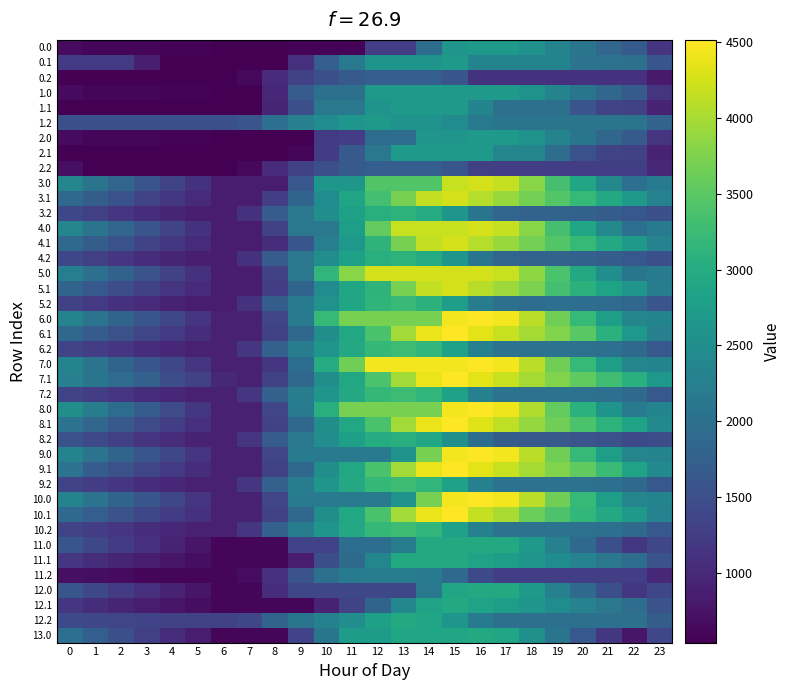

Reading left to right, extract all data points from this chart.

0.0: 0=651.4	1=602.4	2=592.2	3=587.8	4=583.0	5=572.3	6=537.6	7=537.6	8=537.6	9=583.3	10=583.3	11=583.3	12=1262.1	13=1262.1	14=1940.9	15=2619.7	16=2688.0	17=2688.0	18=2559.7	19=2317.6	20=2090.1	21=1854.1	22=1663.7	23=1157.5
0.1: 0=1213.1	1=1213.1	2=1213.1	3=873.8	4=537.6	5=537.6	6=537.6	7=537.6	8=537.6	9=1085.2	10=1719.7	11=2139.3	12=2600.0	13=2600.0	14=2600.0	15=2688.0	16=2337.9	17=2337.9	18=2337.9	19=2337.9	20=2055.6	21=2023.5	22=2003.9	23=1608.5
0.2: 0=537.6	1=537.6	2=537.6	3=537.6	4=537.6	5=537.6	6=537.6	7=616.3	8=1027.6	9=1301.5	10=1506.0	11=1656.7	12=1722.5	13=1722.5	14=1722.5	15=1601.6	16=1116.2	17=1106.8	18=1106.8	19=1106.8	20=1106.8	21=1106.8	22=1106.8	23=822.2
1.0: 0=651.4	1=602.4	2=592.2	3=587.8	4=583.0	5=572.3	6=537.6	7=537.6	8=996.4	9=1675.2	10=2009.2	11=2009.2	12=2688.0	13=2688.0	14=2688.0	15=2688.0	16=2688.0	17=2688.0	18=2559.7	19=2317.6	20=2090.1	21=1854.1	22=1663.7	23=1157.5
1.1: 0=537.6	1=537.6	2=537.6	3=537.6	4=537.6	5=537.6	6=537.6	7=537.6	8=954.3	9=1501.9	10=2136.4	11=2136.4	12=2597.1	13=2688.0	14=2688.0	15=2688.0	16=2337.9	17=2001.1	18=2001.1	19=2001.1	20=1590.8	21=1348.1	22=1328.4	23=933.0
1.2: 0=1503.1	1=1503.1	2=1503.1	3=1503.1	4=1503.1	5=1503.1	6=1503.1	7=1581.8	8=1993.1	9=2266.9	10=2471.5	11=2622.1	12=2688.0	13=2584.7	14=2584.7	15=2463.7	16=2145.7	17=2072.2	18=2072.2	19=2072.2	20=2072.2	21=2072.2	22=2072.2	23=1787.7
2.0: 0=651.4	1=602.4	2=592.2	3=587.8	4=583.0	5=572.3	6=537.6	7=537.6	8=537.6	9=537.6	10=1216.4	11=1262.1	12=1940.9	13=1940.9	14=2619.7	15=2619.7	16=2688.0	17=2688.0	18=2559.7	19=2317.6	20=2090.1	21=1854.1	22=1663.7	23=1157.5
2.1: 0=537.6	1=537.6	2=537.6	3=537.6	4=537.6	5=537.6	6=537.6	7=537.6	8=537.6	9=593.4	10=1227.9	11=1647.5	12=2108.2	13=2688.0	14=2688.0	15=2688.0	16=2688.0	17=2351.3	18=2351.3	19=1955.6	20=1545.2	21=1348.1	22=1328.4	23=933.0
2.2: 0=705.0	1=537.6	2=537.6	3=537.6	4=537.6	5=537.6	6=537.6	7=616.3	8=1027.6	9=1301.5	10=1506.0	11=1656.7	12=1722.5	13=1722.5	14=1722.5	15=1601.6	16=1283.6	17=1274.2	18=1274.2	19=1274.2	20=1274.2	21=1274.2	22=1274.2	23=989.6
3.0: 0=2349.0	1=2069.3	2=1828.4	3=1593.5	4=1357.9	5=1116.5	6=851.2	7=851.2	8=851.2	9=1615.4	10=2648.9	11=2648.9	12=3441.2	13=3441.2	14=3441.2	15=4187.7	16=4256.0	17=4173.5	18=3814.5	19=3341.8	20=2883.6	21=2416.9	22=1995.9	23=2172.4
3.1: 0=1904.7	1=1712.5	2=1533.4	3=1359.5	4=1188.5	5=1027.7	6=851.2	7=851.2	8=1267.9	9=1815.5	10=2450.0	11=2869.6	12=3330.3	13=3700.8	14=4143.8	15=4256.0	16=4071.2	17=3899.8	18=3680.5	19=3450.1	20=3205.1	21=2942.3	22=2692.0	23=2298.3
3.2: 0=1392.6	1=1287.9	2=1170.6	3=1057.7	4=951.4	5=871.1	6=851.2	7=1098.6	8=1678.6	9=2121.1	10=2494.4	11=2813.7	12=3048.3	13=3111.5	14=2978.0	15=2626.3	16=2077.7	17=1837.6	18=1782.0	19=1798.0	20=1766.2	21=1707.4	22=1627.7	23=1510.2
4.0: 0=2349.0	1=2069.3	2=1828.4	3=1593.5	4=1357.9	5=1116.5	6=851.2	7=851.2	8=1310.0	9=2122.2	10=2122.2	11=2769.6	12=3561.9	13=4187.7	14=4187.7	15=4187.7	16=4256.0	17=4173.5	18=3814.5	19=3341.8	20=2883.6	21=2416.9	22=1995.9	23=2172.4
4.1: 0=1904.7	1=1712.5	2=1533.4	3=1359.5	4=1188.5	5=1027.7	6=851.2	7=851.2	8=1058.6	9=1606.2	10=2240.7	11=2660.3	12=3120.9	13=3700.8	14=4143.8	15=4256.0	16=4071.2	17=3899.8	18=3680.5	19=3450.1	20=3205.1	21=2942.3	22=2692.0	23=2298.3
4.2: 0=1392.6	1=1287.9	2=1170.6	3=1057.7	4=951.4	5=871.1	6=851.2	7=1098.6	8=1678.6	9=2121.1	10=2494.4	11=2813.7	12=3048.3	13=3111.5	14=2978.0	15=2626.3	16=2077.7	17=1837.6	18=1782.0	19=1798.0	20=1766.2	21=1707.4	22=1627.7	23=1510.2
5.0: 0=2259.9	1=1995.1	2=1769.0	3=1548.9	4=1328.2	5=1101.7	6=851.2	7=851.2	8=1310.0	9=2122.2	10=3155.7	11=3803.1	12=4256.0	13=4256.0	14=4256.0	15=4256.0	16=4256.0	17=4188.4	18=3844.2	19=3386.3	20=2943.0	21=2491.2	22=2085.0	23=2172.4
5.1: 0=1815.6	1=1638.2	2=1474.0	3=1314.9	4=1158.8	5=1012.8	6=851.2	7=851.2	8=1267.9	9=1815.5	10=2450.0	11=2869.6	12=3120.9	13=3700.8	14=4143.8	15=4256.0	16=4086.1	17=3929.5	18=3725.0	19=3329.3	20=3089.7	21=2841.8	22=2606.3	23=2211.0
5.2: 0=1303.5	1=1213.7	2=1111.2	3=1013.2	4=921.7	5=856.2	6=851.2	7=1113.8	8=1708.9	9=2166.6	10=2555.0	11=2889.5	12=3139.2	13=3217.6	14=3098.9	15=2762.1	16=2228.3	17=2003.0	18=1962.3	19=1993.5	20=1976.5	21=1932.5	22=1867.8	23=1585.6
6.0: 0=2311.9	1=2047.1	2=1821.0	3=1600.9	4=1380.2	5=1153.7	6=903.2	7=903.2	8=1362.0	9=2174.2	10=3207.7	11=3701.2	12=3701.2	13=3701.2	14=3701.2	15=4447.7	16=4516.0	17=4448.4	18=4104.2	19=3646.3	20=3203.0	21=2751.2	22=2345.0	23=2328.4
6.1: 0=1867.6	1=1690.2	2=1526.0	3=1366.9	4=1210.8	5=1064.8	6=903.2	7=903.2	8=1318.6	9=1866.2	10=2500.7	11=2920.3	12=3380.9	13=3960.8	14=4403.8	15=4516.0	16=4346.1	17=4189.5	18=3985.0	19=3769.5	20=3502.1	21=3074.0	22=2658.3	23=2263.0
6.2: 0=1355.5	1=1265.7	2=1163.2	3=1065.2	4=973.7	5=908.2	6=903.2	7=1165.8	8=1760.9	9=2218.6	10=2607.0	11=2941.5	12=3191.2	13=3269.6	14=3150.9	15=2814.1	16=2280.3	17=2055.0	18=2014.3	19=2045.5	20=2028.5	21=1984.5	22=1919.8	23=1637.6
7.0: 0=2311.9	1=2047.1	2=1821.0	3=1600.9	4=1380.2	5=1153.7	6=903.2	7=903.2	8=1162.3	9=1974.5	10=3008.0	11=3655.4	12=4447.7	13=4447.7	14=4447.7	15=4447.7	16=4516.0	17=4448.4	18=4104.2	19=3646.3	20=3203.0	21=2751.2	22=2345.0	23=2328.4
7.1: 0=2265.2	1=2087.9	2=1923.6	3=1764.5	4=1471.8	5=1325.8	6=984.0	7=903.2	8=1319.9	9=1867.5	10=2502.0	11=2921.6	12=3382.3	13=3962.1	14=4403.8	15=4516.0	16=4346.1	17=4189.5	18=3985.0	19=3769.5	20=3539.3	21=3291.4	22=3056.0	23=2660.6
7.2: 0=1355.5	1=1265.7	2=1163.2	3=1065.2	4=973.7	5=908.2	6=903.2	7=1165.8	8=1760.9	9=2218.6	10=2607.0	11=2941.5	12=3191.2	13=3269.6	14=3150.9	15=2814.1	16=2280.3	17=2055.0	18=2014.3	19=2045.5	20=2028.5	21=1984.5	22=1919.8	23=1637.6
8.0: 0=2496.0	1=2200.6	2=1943.8	3=1693.0	4=1441.6	5=1184.4	6=903.2	7=903.2	8=1362.0	9=2174.2	10=3053.8	11=3701.2	12=3701.2	13=3701.2	14=3701.2	15=4447.7	16=4516.0	17=4417.7	18=4042.9	19=3554.3	20=3080.2	21=2597.7	22=2160.8	23=2328.4
8.1: 0=2051.7	1=1843.7	2=1648.7	3=1459.0	4=1272.2	5=1095.5	6=903.2	7=903.2	8=1318.6	9=1866.2	10=2500.7	11=2920.3	12=3380.9	13=3960.8	14=4403.8	15=4516.0	16=4315.4	17=4128.1	18=3892.9	19=3646.8	20=3385.9	21=3107.3	22=2841.1	23=2446.4
8.2: 0=1539.6	1=1419.1	2=1285.9	3=1157.2	4=1035.1	5=938.9	6=903.2	7=1134.4	8=1698.2	9=2124.6	10=2481.7	11=2784.9	12=3003.3	13=3050.4	14=2901.0	15=2533.5	16=1969.0	17=1713.1	18=1641.7	19=1641.5	20=1593.8	21=1519.2	22=1423.7	23=1481.7
9.0: 0=2311.9	1=2047.1	2=1821.0	3=1600.9	4=1380.2	5=1153.7	6=903.2	7=903.2	8=1362.0	9=2174.2	10=2174.2	11=2174.2	12=2174.2	13=2561.5	14=3701.2	15=4447.7	16=4516.0	17=4448.4	18=4104.2	19=3646.3	20=3203.0	21=2751.2	22=2345.0	23=2328.4
9.1: 0=2047.7	1=1690.2	2=1526.0	3=1366.9	4=1210.8	5=1064.8	6=903.2	7=903.2	8=1318.6	9=1866.2	10=2500.7	11=2920.3	12=3380.9	13=3960.8	14=4403.8	15=4516.0	16=4346.1	17=4189.5	18=3985.0	19=3769.5	20=3539.3	21=3254.2	22=2838.5	23=2443.1
9.2: 0=1355.5	1=1265.7	2=1163.2	3=1065.2	4=973.7	5=908.2	6=903.2	7=1165.8	8=1760.9	9=2218.6	10=2607.0	11=2941.5	12=3191.2	13=3269.6	14=3150.9	15=2814.1	16=2280.3	17=2055.0	18=2014.3	19=2045.5	20=2028.5	21=1984.5	22=1919.8	23=1637.6
10.0: 0=2311.9	1=2047.1	2=1821.0	3=1600.9	4=1380.2	5=1153.7	6=903.2	7=903.2	8=1362.0	9=2174.2	10=2174.2	11=2174.2	12=2174.2	13=2561.5	14=3701.2	15=4447.7	16=4516.0	17=4448.4	18=4104.2	19=3646.3	20=3203.0	21=2751.2	22=2345.0	23=2328.4
10.1: 0=1904.8	1=1727.5	2=1563.2	3=1404.2	4=1248.1	5=1102.0	6=903.2	7=903.2	8=1318.6	9=1866.2	10=2500.7	11=2920.3	12=3380.9	13=3960.8	14=4403.8	15=4516.0	16=4165.9	17=4009.3	18=3624.7	19=3409.2	20=3179.0	21=2931.1	22=2695.6	23=2300.2
10.2: 0=1355.5	1=1265.7	2=1163.2	3=1065.2	4=973.7	5=908.2	6=903.2	7=1165.8	8=1760.9	9=2218.6	10=2607.0	11=2941.5	12=3191.2	13=3269.6	14=3150.9	15=2814.1	16=2280.3	17=2055.0	18=2014.3	19=2045.5	20=2028.5	21=1984.5	22=1919.8	23=1637.6
11.0: 0=1600.3	1=1401.8	2=1242.1	3=1088.3	4=934.0	5=773.8	6=589.6	7=589.6	8=589.6	9=1334.0	10=1334.0	11=1981.4	12=1981.4	13=2203.6	14=2948.0	15=2948.0	16=2948.0	17=2946.7	18=2668.9	19=2277.3	20=1900.3	21=1514.8	22=1175.0	23=1387.6
11.1: 0=1161.5	1=1050.5	2=952.6	3=859.8	4=770.1	5=690.4	6=595.1	7=589.6	8=589.6	9=853.4	10=1487.9	11=1907.5	12=2368.2	13=2948.0	14=2948.0	15=2948.0	16=2844.4	17=2754.2	18=2616.0	19=2466.8	20=2303.0	21=2121.4	22=1952.3	23=1556.9
11.2: 0=706.0	1=682.6	2=646.4	3=614.7	4=589.6	5=589.6	6=589.6	7=668.3	8=1079.6	9=1551.8	10=2008.0	11=2158.6	12=2224.4	13=2224.4	14=2172.1	15=1901.6	16=1434.2	17=1275.2	18=1275.2	19=1275.2	20=1275.2	21=1275.2	22=1275.2	23=990.6
12.0: 0=1600.3	1=1401.8	2=1242.1	3=1088.3	4=934.0	5=773.8	6=589.6	7=589.6	8=1048.4	9=1390.8	10=1390.8	11=1390.8	12=1390.8	13=1390.8	14=2135.2	15=2879.7	16=2948.0	17=2946.7	18=2668.9	19=2277.3	20=1900.3	21=1514.8	22=1175.0	23=1387.6
12.1: 0=1161.5	1=1050.5	2=952.6	3=859.8	4=770.1	5=690.4	6=595.1	7=589.6	8=589.6	9=589.6	10=932.7	11=1352.3	12=1813.0	13=2392.8	14=2835.8	15=2948.0	16=2844.4	17=2754.2	18=2616.0	19=2466.8	20=2303.0	21=2121.4	22=1952.3	23=1556.9
12.2: 0=1429.6	1=1406.1	2=1369.9	3=1338.3	4=1313.2	5=1313.2	6=1313.2	7=1391.9	8=1803.2	9=2077.0	10=2281.6	11=2484.6	12=2801.9	13=2948.0	14=2895.6	15=2625.2	16=2157.7	17=1998.8	18=1998.8	19=1998.8	20=1998.8	21=1998.8	22=1998.8	23=1714.2
13.0: 0=1992.4	1=1728.5	2=1503.5	3=1284.3	4=1064.7	5=839.1	6=589.6	7=589.6	8=589.6	9=1334.0	10=2078.5	11=2725.9	12=2725.9	13=2879.7	14=2879.7	15=2879.7	16=2948.0	17=2881.4	18=2538.2	19=2081.3	20=1638.9	21=1188.1	22=782.9	23=1387.6